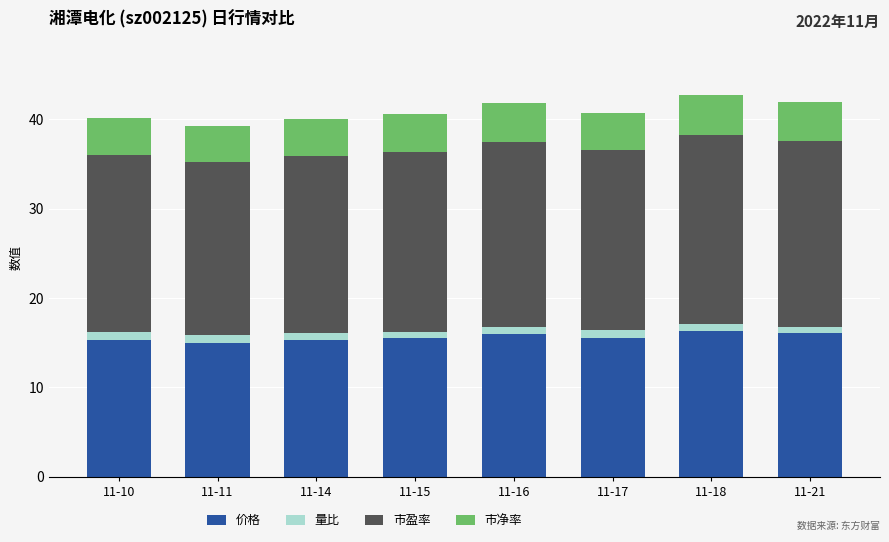

What is the difference between the maximum and minimum values in the 价格 series?

1.4